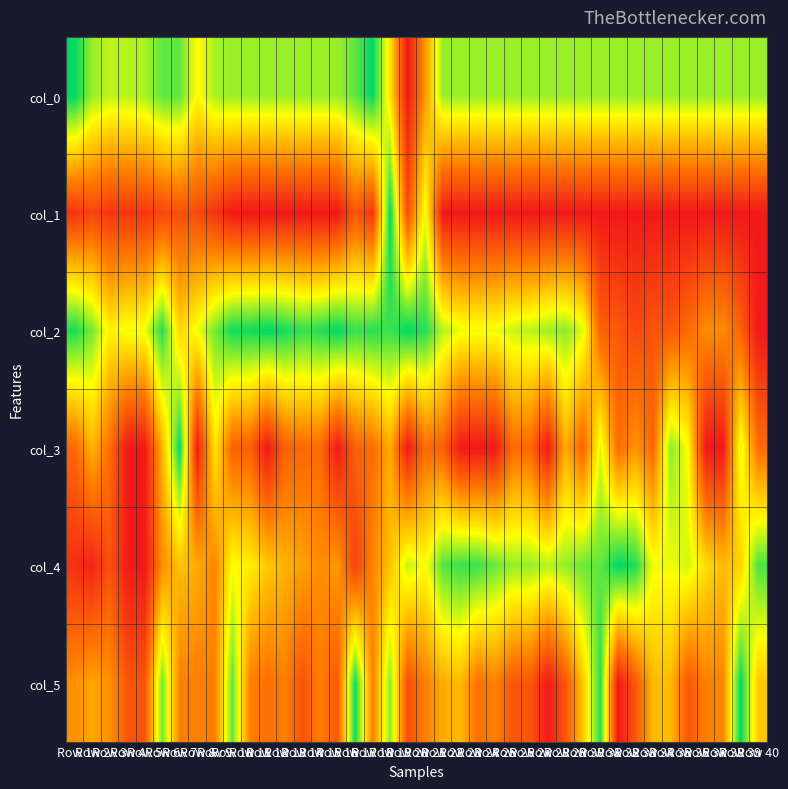

Which label corresponds to the smallest value in the chart?

Row 20